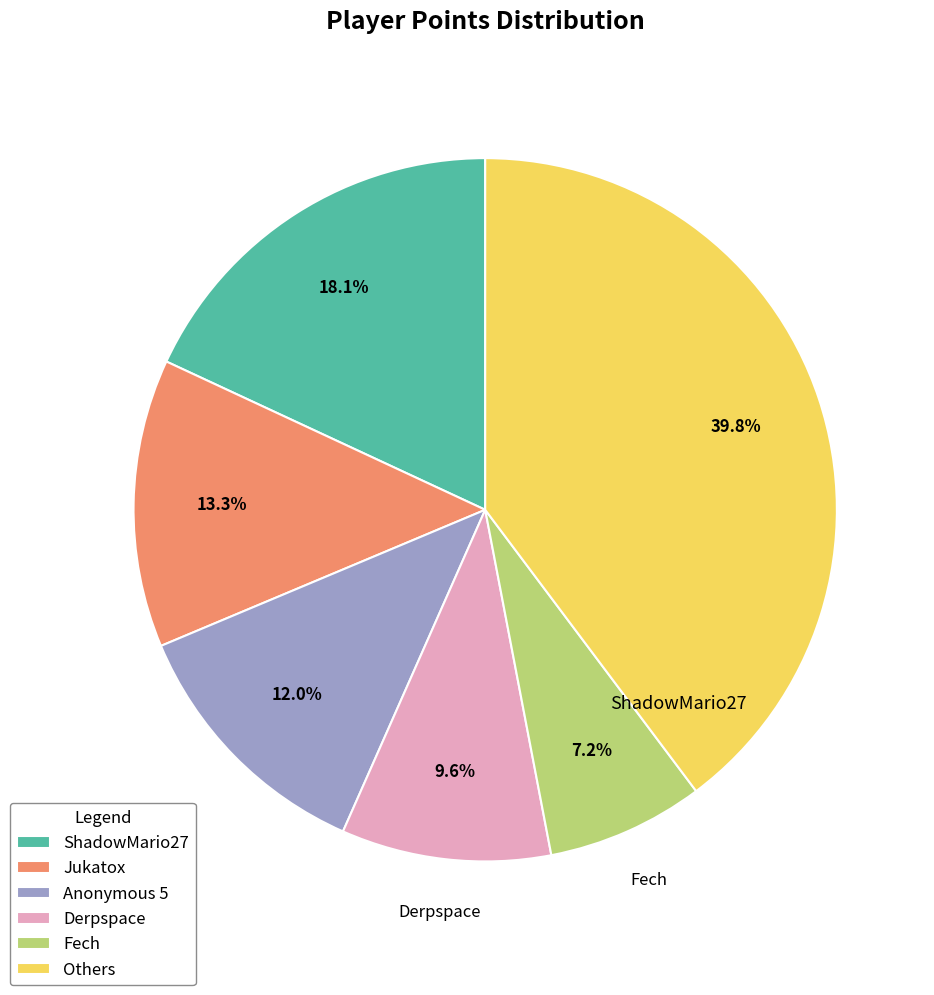

How many segments does this pie chart have?

6